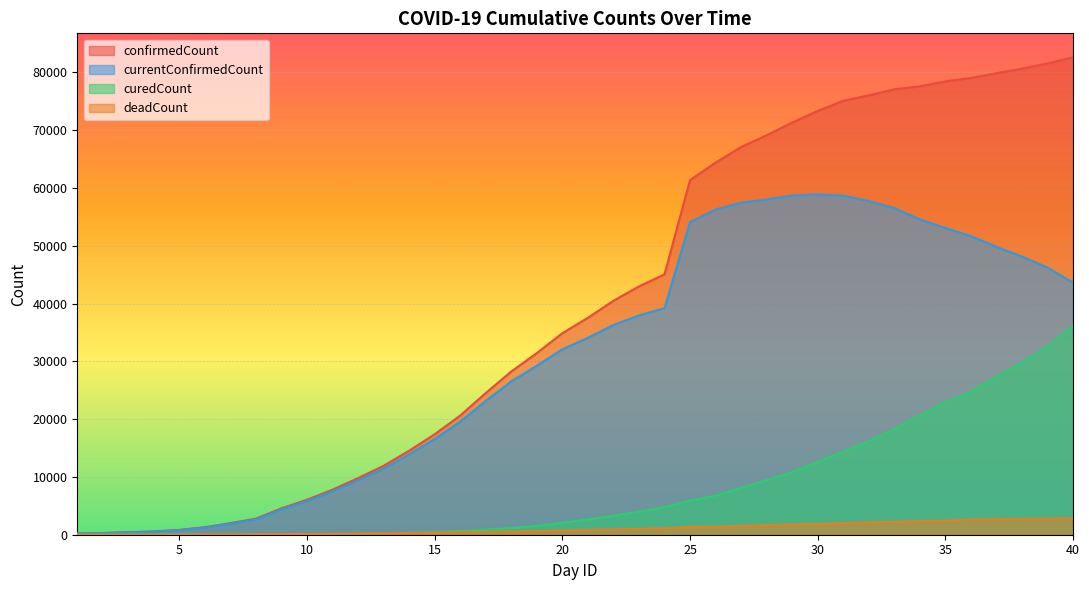

Which series has the largest total across all categories?

confirmedCount